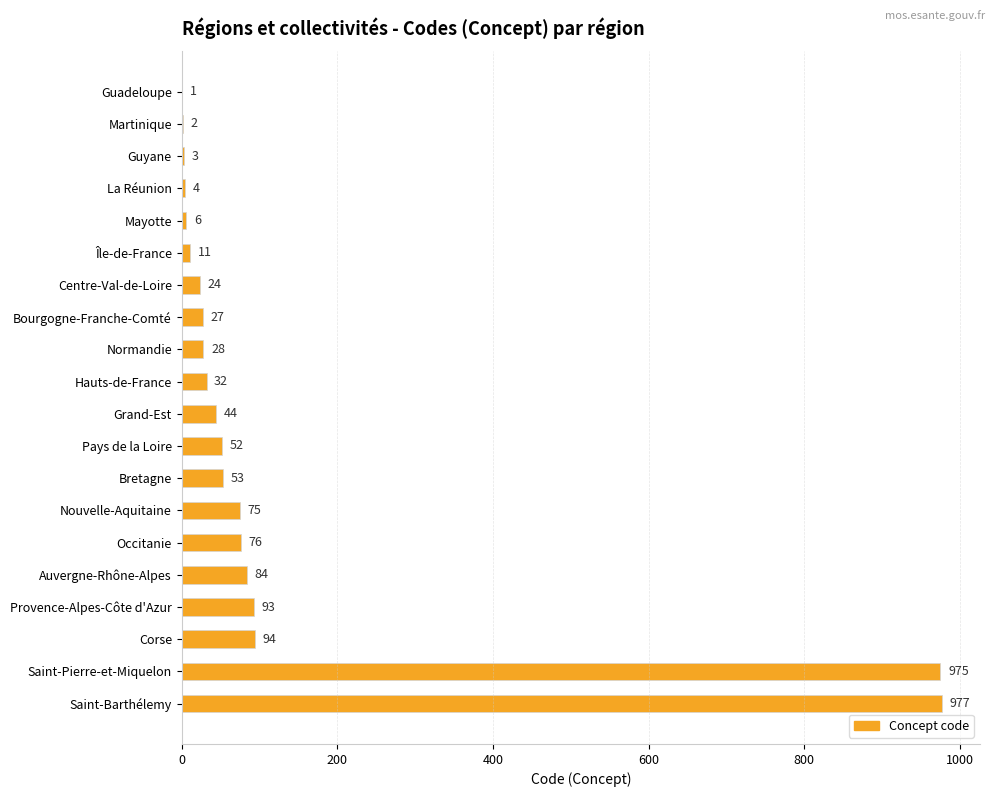

What is the change in value from Guyane to Normandie?

+25